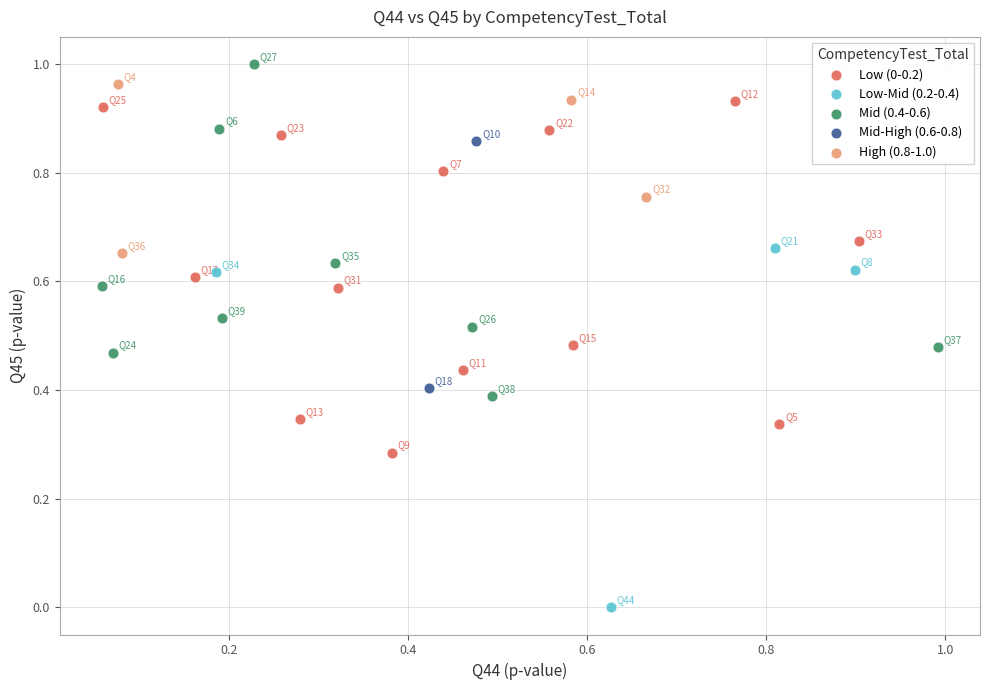

Which series contains the highest Y value?

Mid (0.4-0.6)